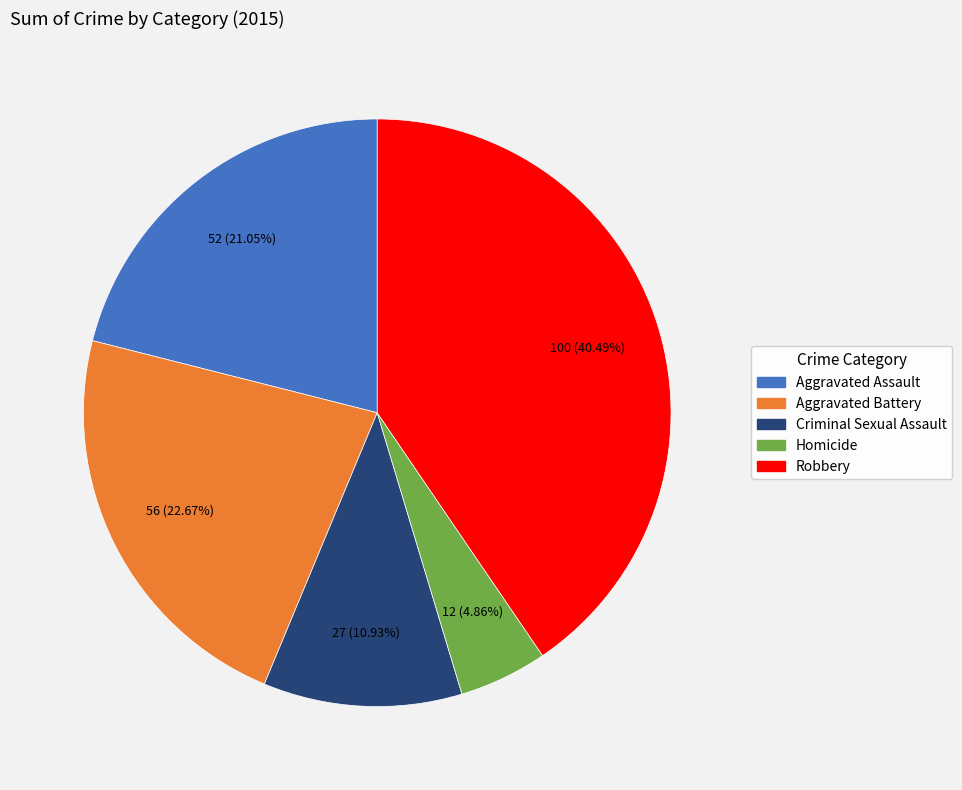

To the nearest percent, what percentage of the pie is Criminal Sexual Assault?

11%